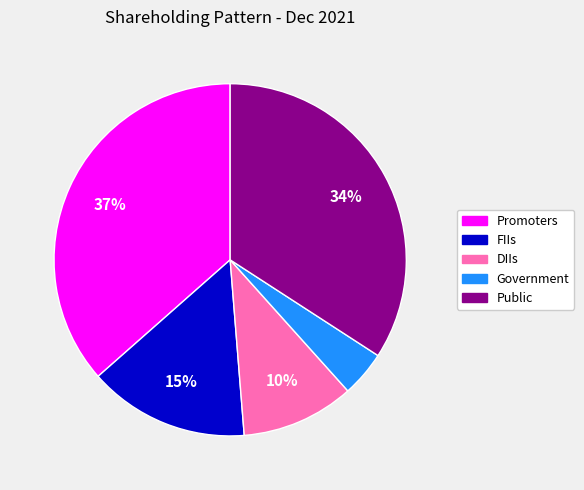

Is Promoters the majority of the pie?

No